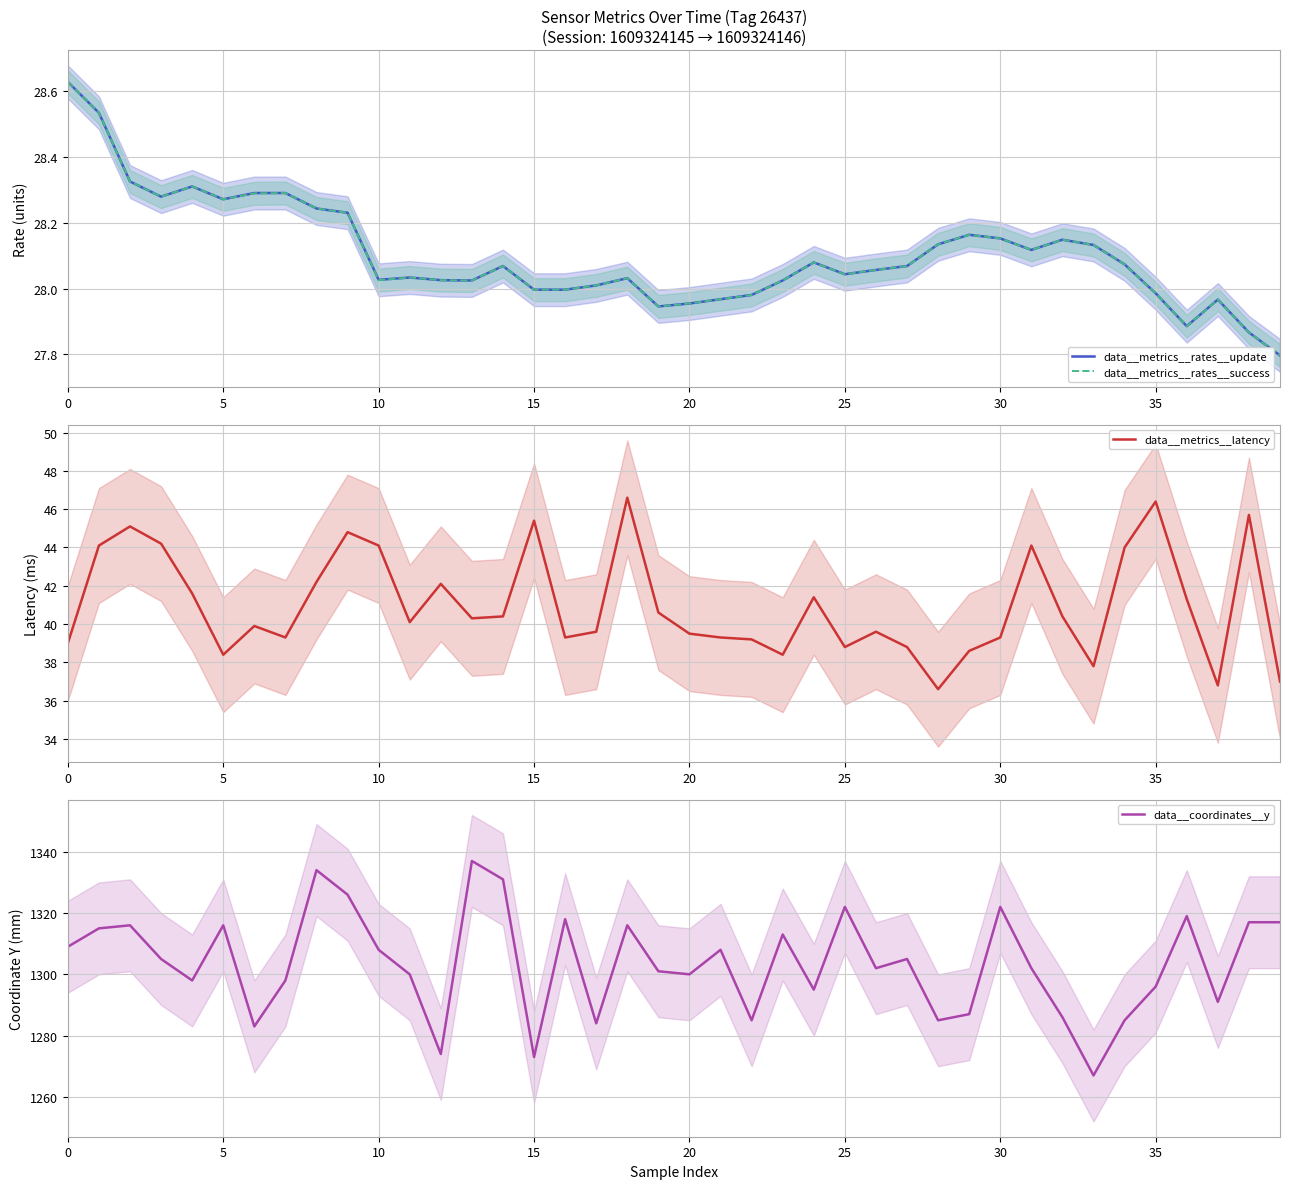

What is the difference between the second highest and minimum values in the data__metrics__rates__update series?

0.7